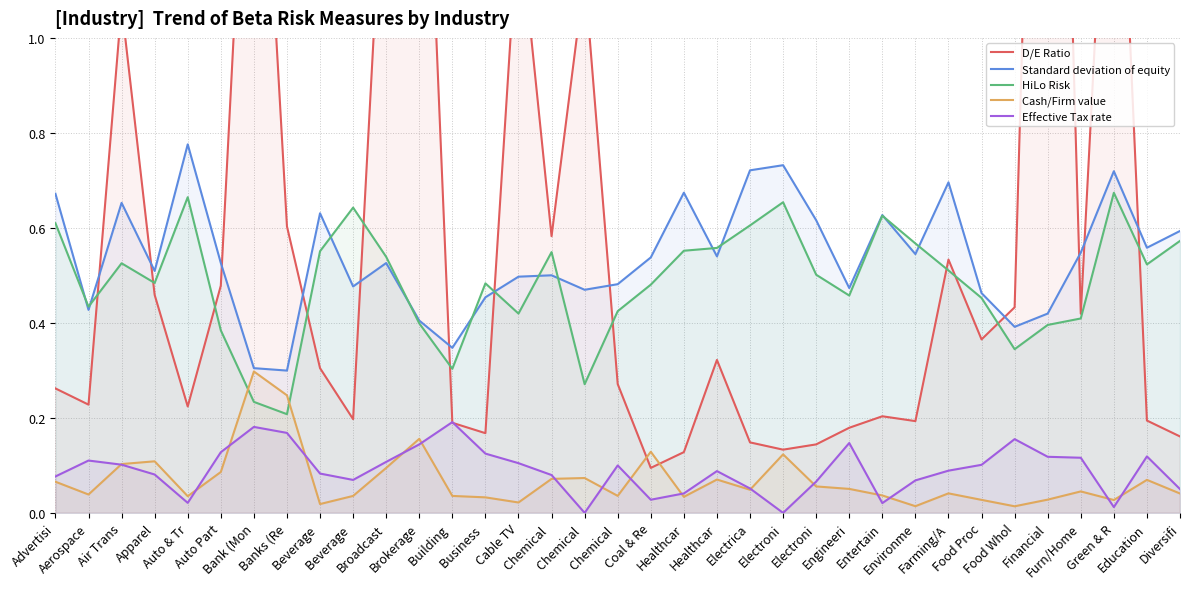

Reading left to right, extract all data points from this chart.

D/E Ratio: 0.3	0.2	1.1	0.5	0.2	0.5	1.8	0.6	0.3	0.2	1.5	1.9	0.2	0.2	1.3	0.6	1.1	0.3	0.1	0.1	0.3	0.1	0.1	0.1	0.2	0.2	0.2	0.5	0.4	0.4	2.9	0.4	1.8	0.2	0.2
Standard deviation of equity: 0.7	0.4	0.7	0.5	0.8	0.5	0.3	0.3	0.6	0.5	0.5	0.4	0.3	0.5	0.5	0.5	0.5	0.5	0.5	0.7	0.5	0.7	0.7	0.6	0.5	0.6	0.5	0.7	0.5	0.4	0.4	0.5	0.7	0.6	0.6
HiLo Risk: 0.6	0.4	0.5	0.5	0.7	0.4	0.2	0.2	0.6	0.6	0.5	0.4	0.3	0.5	0.4	0.5	0.3	0.4	0.5	0.6	0.6	0.6	0.7	0.5	0.5	0.6	0.6	0.5	0.5	0.3	0.4	0.4	0.7	0.5	0.6
Cash/Firm value: 0.1	0.0	0.1	0.1	0.0	0.1	0.3	0.2	0.0	0.0	0.1	0.2	0.0	0.0	0.0	0.1	0.1	0.0	0.1	0.0	0.1	0.0	0.1	0.1	0.1	0.0	0.0	0.0	0.0	0.0	0.0	0.0	0.0	0.1	0.0
Effective Tax rate: 0.1	0.1	0.1	0.1	0.0	0.1	0.2	0.2	0.1	0.1	0.1	0.1	0.2	0.1	0.1	0.1	0.0	0.1	0.0	0.0	0.1	0.1	0.0	0.1	0.1	0.0	0.1	0.1	0.1	0.2	0.1	0.1	0.0	0.1	0.1